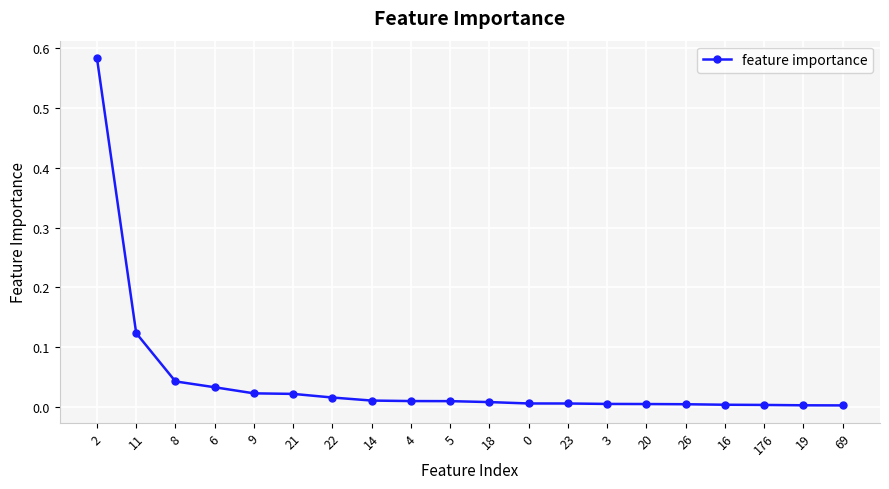

What is the sum of all values?

0.9